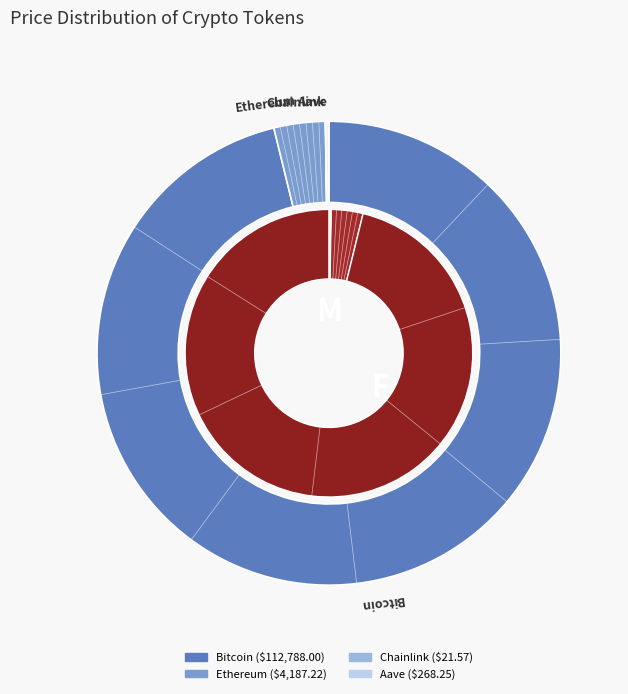

What percentage is the Ethereum slice, to the nearest percent?

4%